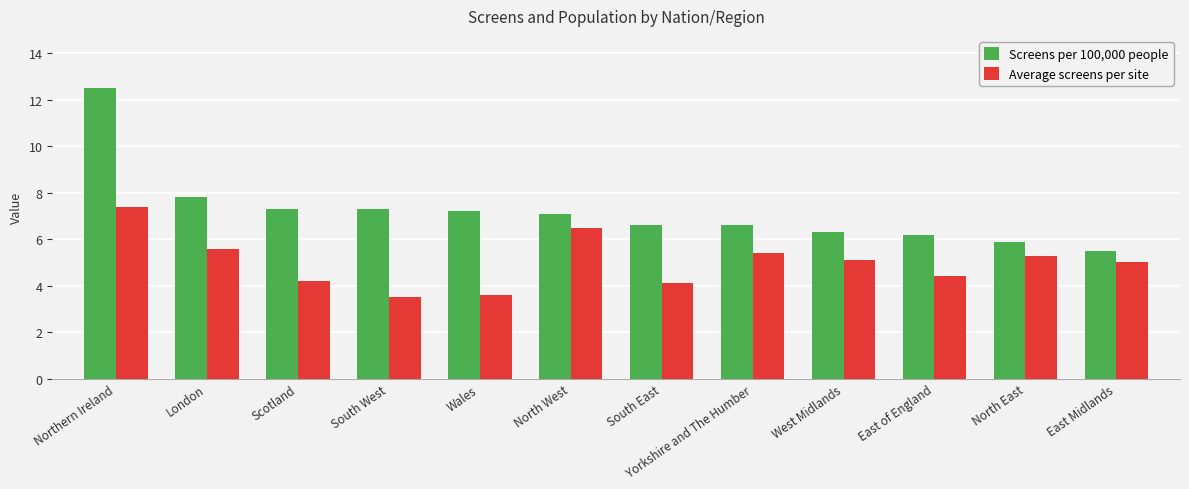

What value does the Average screens per site series have at South East?

4.1